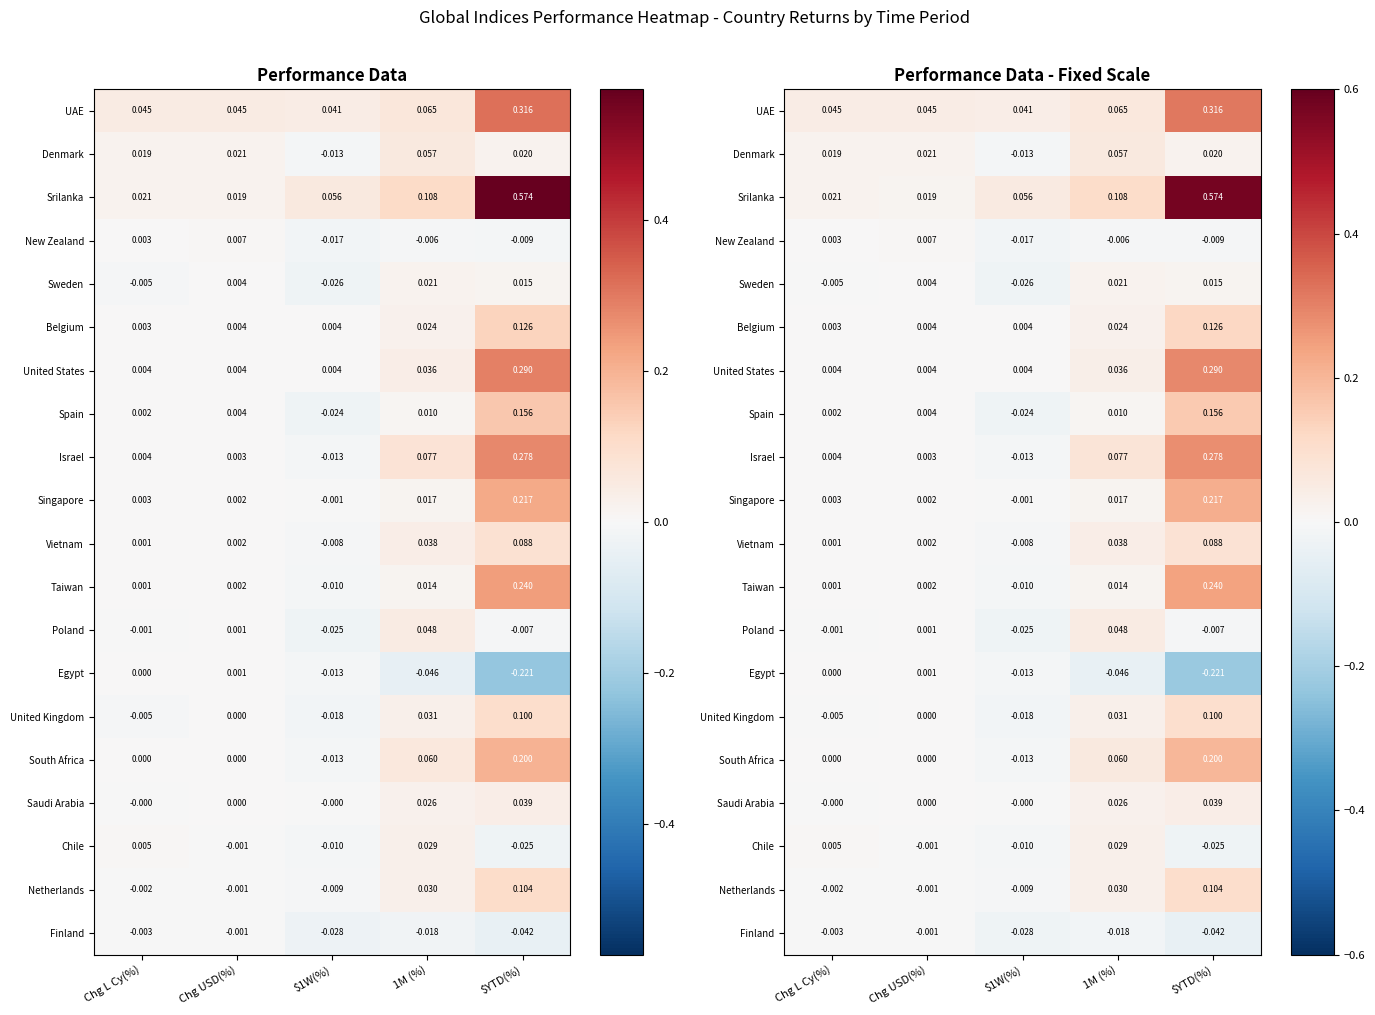

What is the minimum value shown in the chart?

-0.2